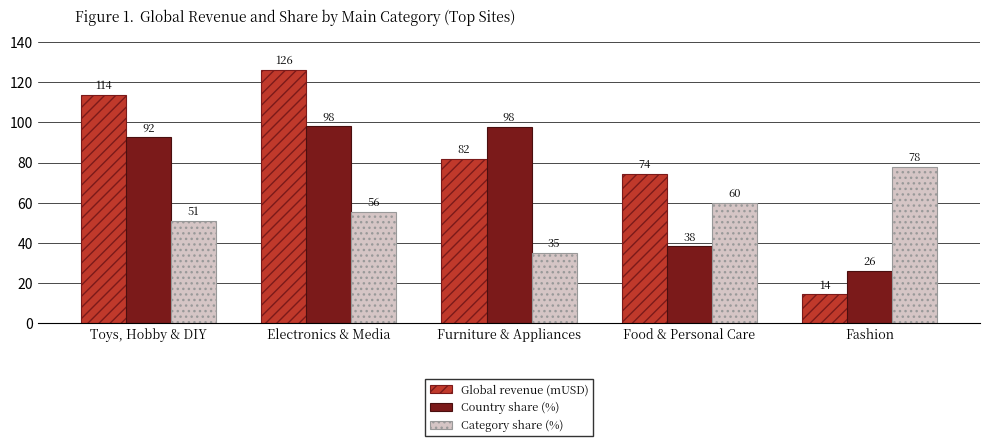

At Food & Personal Care, list the series in order from largest to smallest.

Global revenue (mUSD), Category share (%), Country share (%)